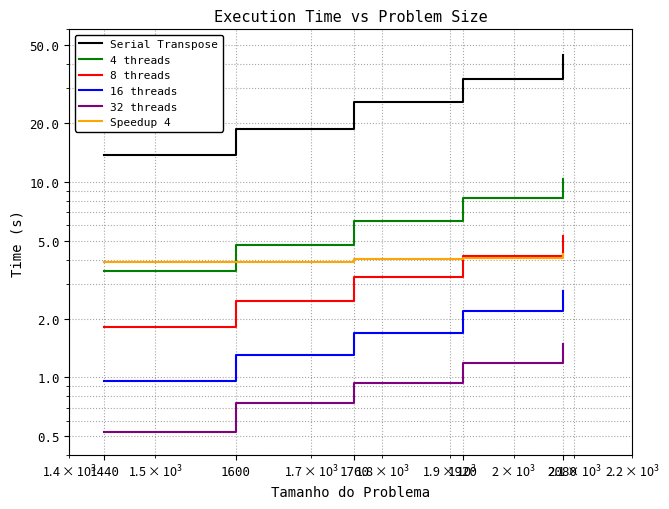

Reading left to right, transcribe all the data shown in this chart.

Serial Transpose: 1440=13.6	1600=18.6	1760=25.6	1920=33.6	2080=44.5
4 threads: 1440=3.5	1600=4.8	1760=6.3	1920=8.2	2080=10.4
8 threads: 1440=1.8	1600=2.4	1760=3.2	1920=4.2	2080=5.3
16 threads: 1440=1.0	1600=1.3	1760=1.7	1920=2.2	2080=2.8
32 threads: 1440=0.5	1600=0.7	1760=0.9	1920=1.2	2080=1.5
Speedup 4: 1440=3.9	1600=3.9	1760=4.0	1920=4.1	2080=4.3